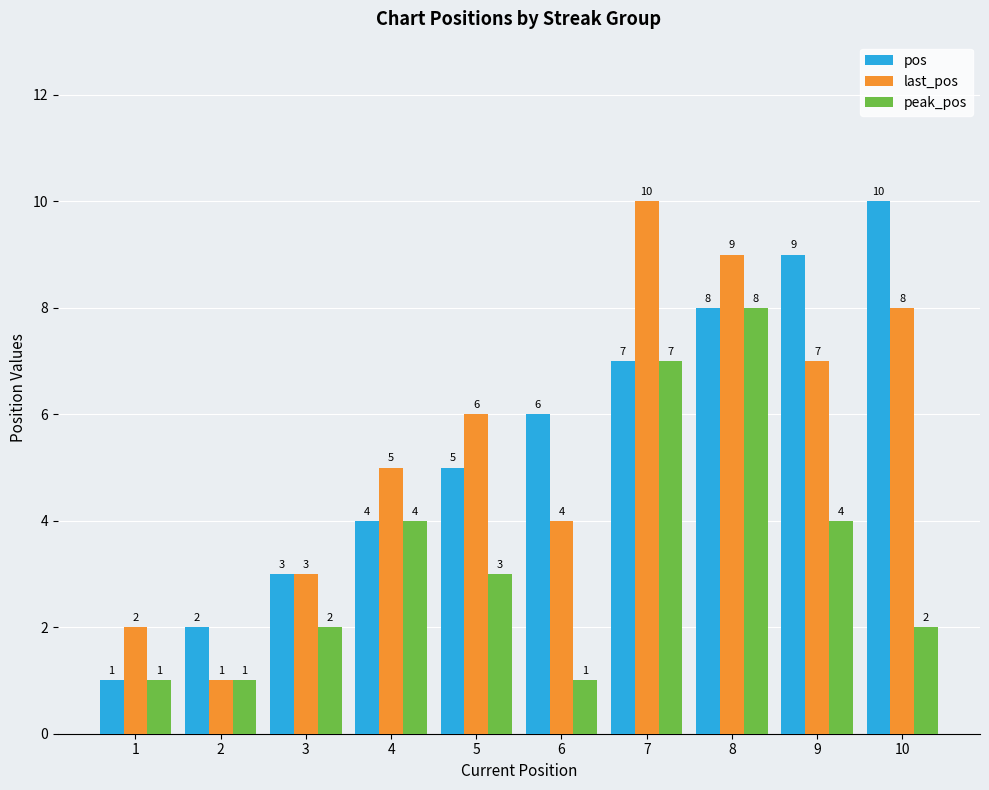

Does the chart contain any negative values?

No